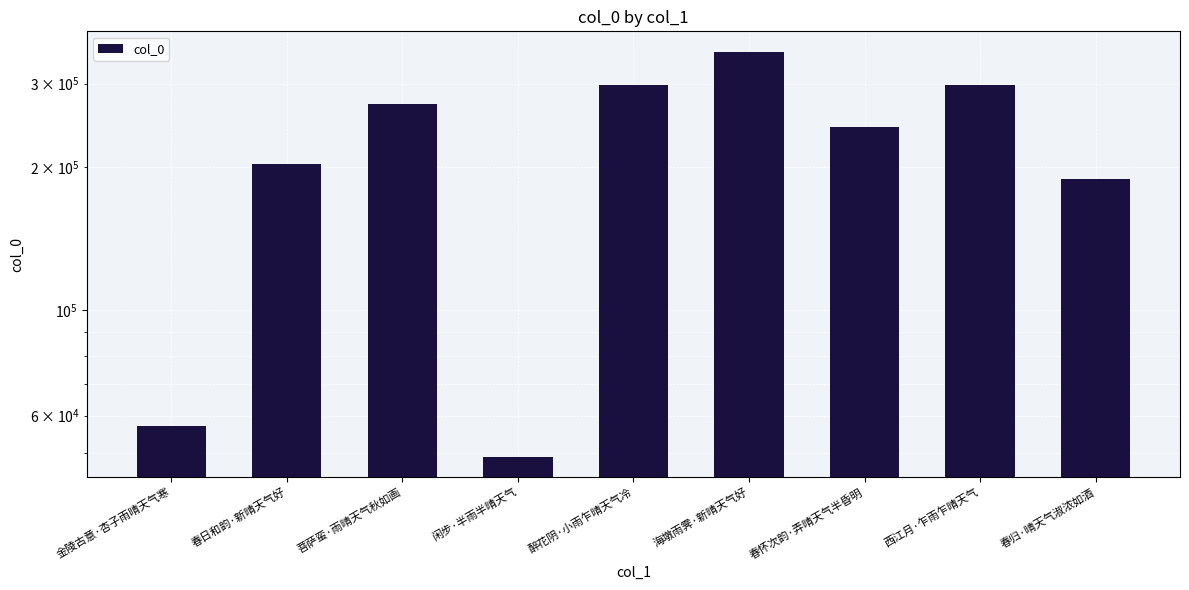

How many categories are shown in the chart?

9